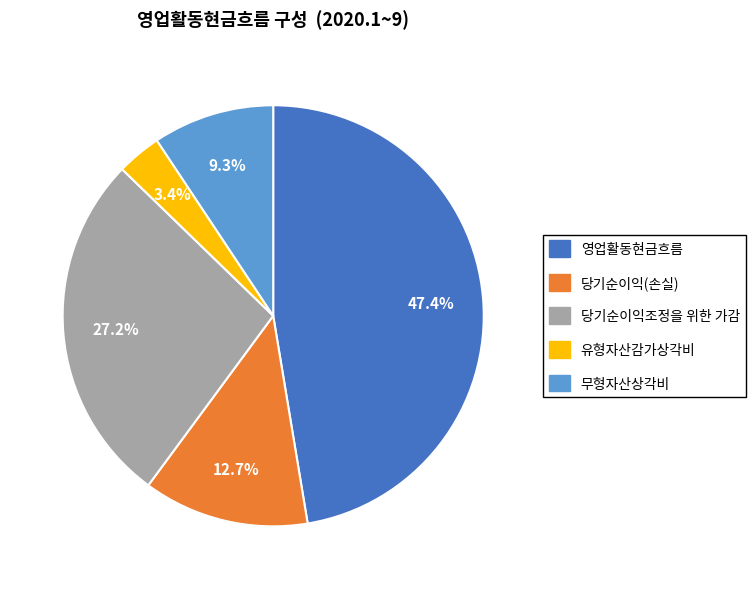

To the nearest percent, what portion does 당기순이익조정을 위한 가감 represent?

27%